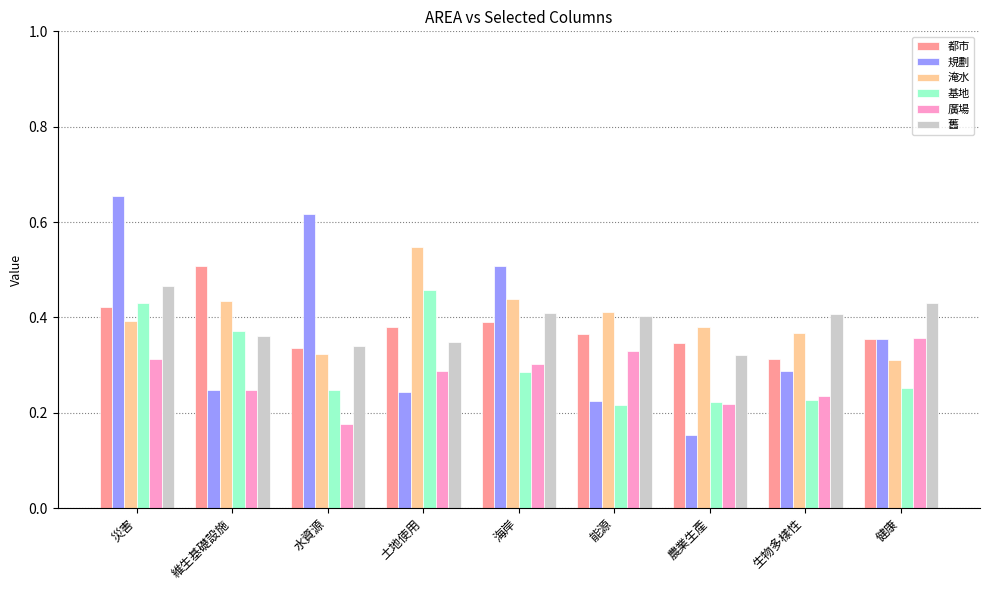

What is the total value across all series at 海岸?

2.3